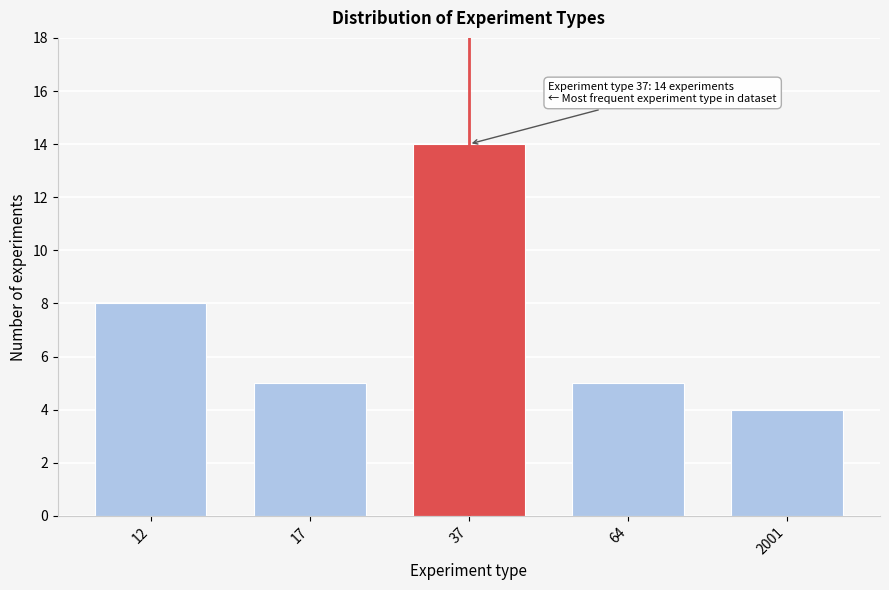

Reading right to left, list all the values displayed in this chart.

2001=4	64=5	37=14	17=5	12=8